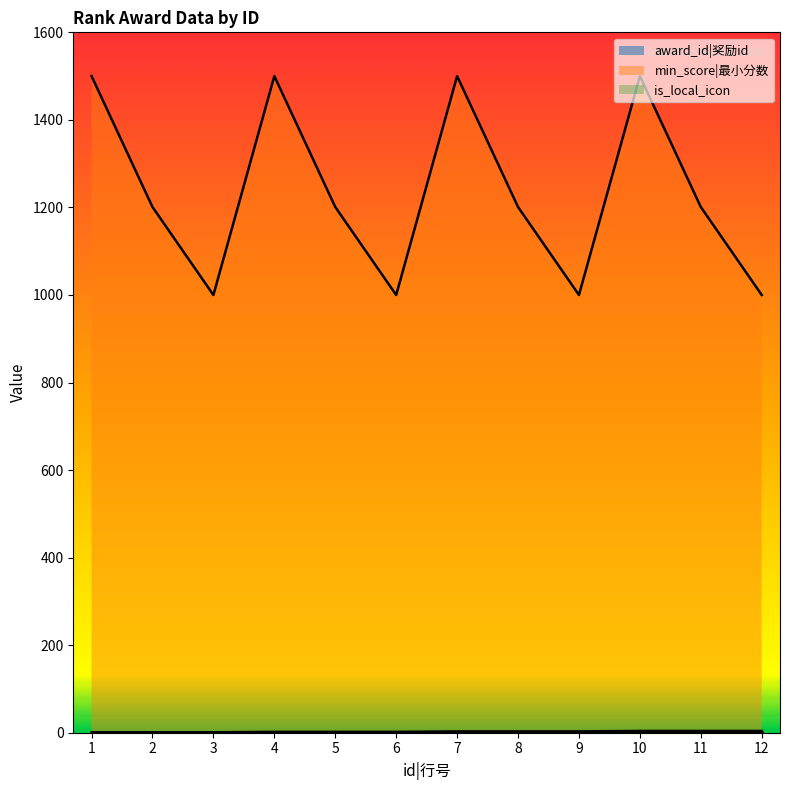

True or false: award_id|奖励id has more than 0 points higher than both neighbors.

False